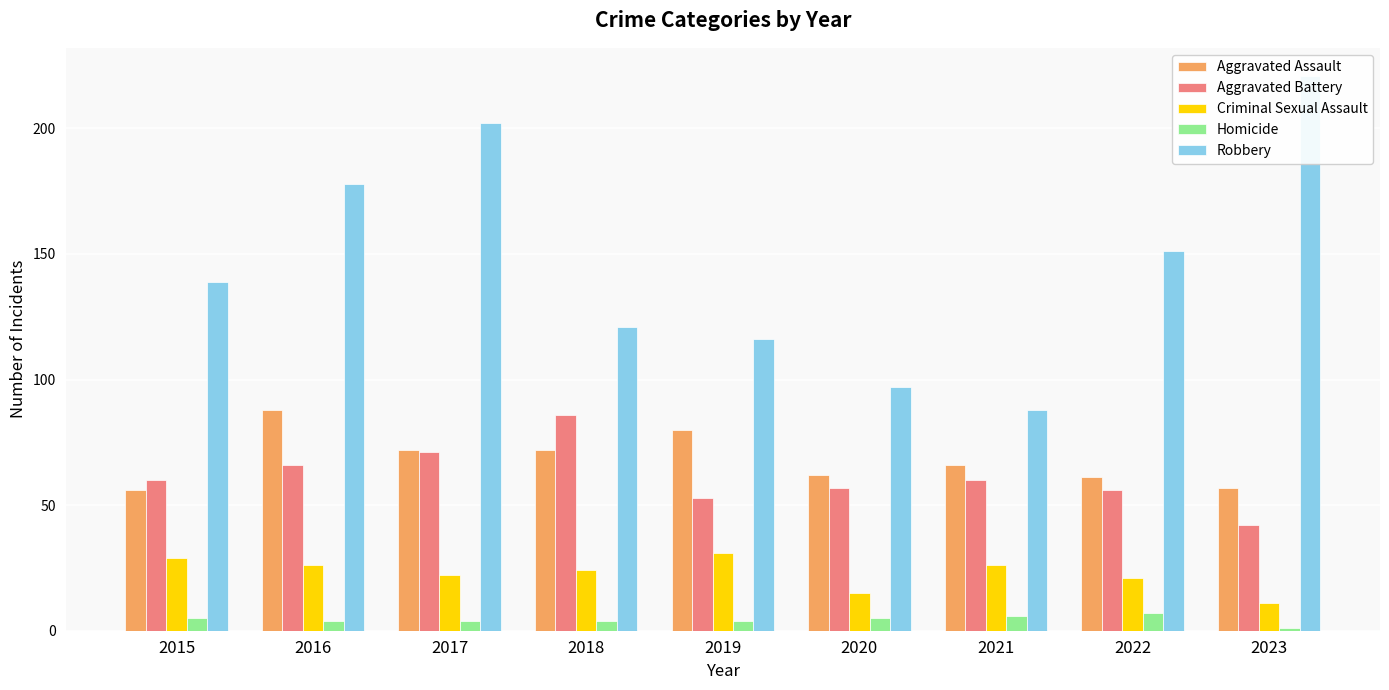

Read the Robbery value at 2021, to the nearest 10.

90